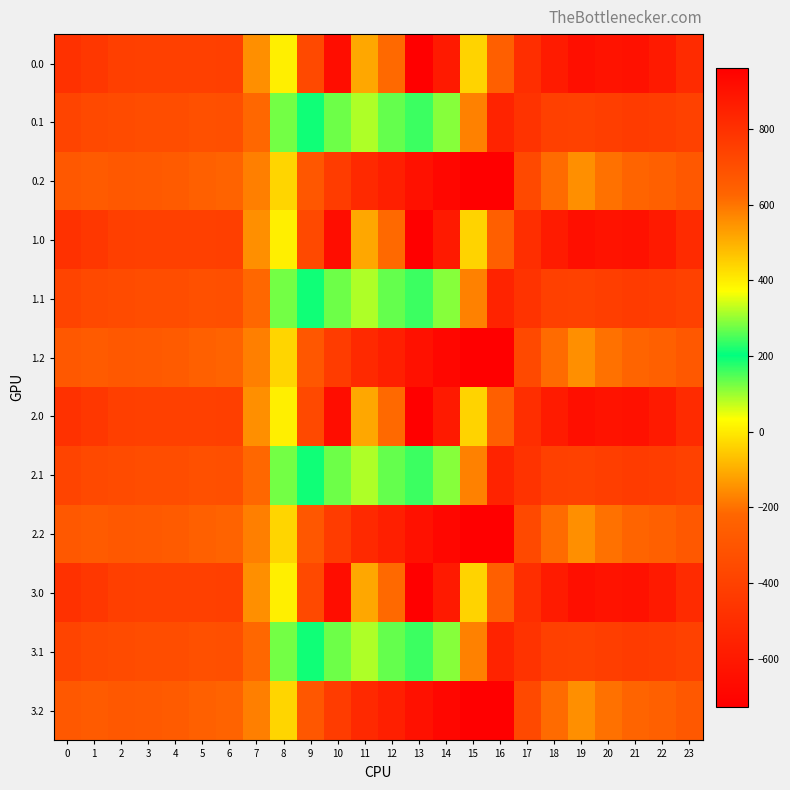

What is the total value across all series at 9?

2477.8